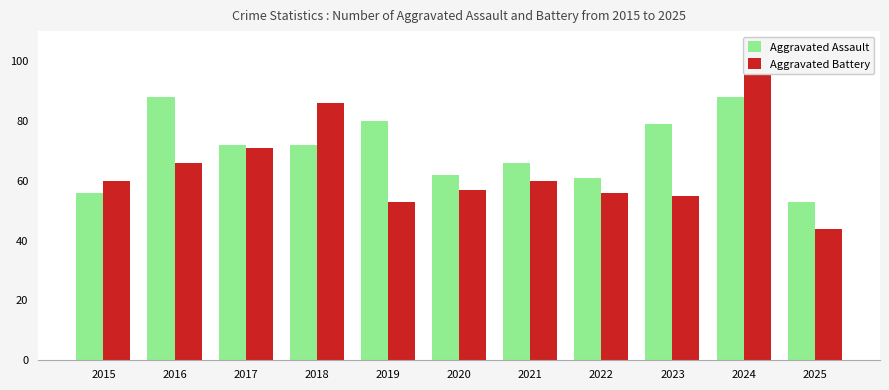

How many groups of bars are there?

11